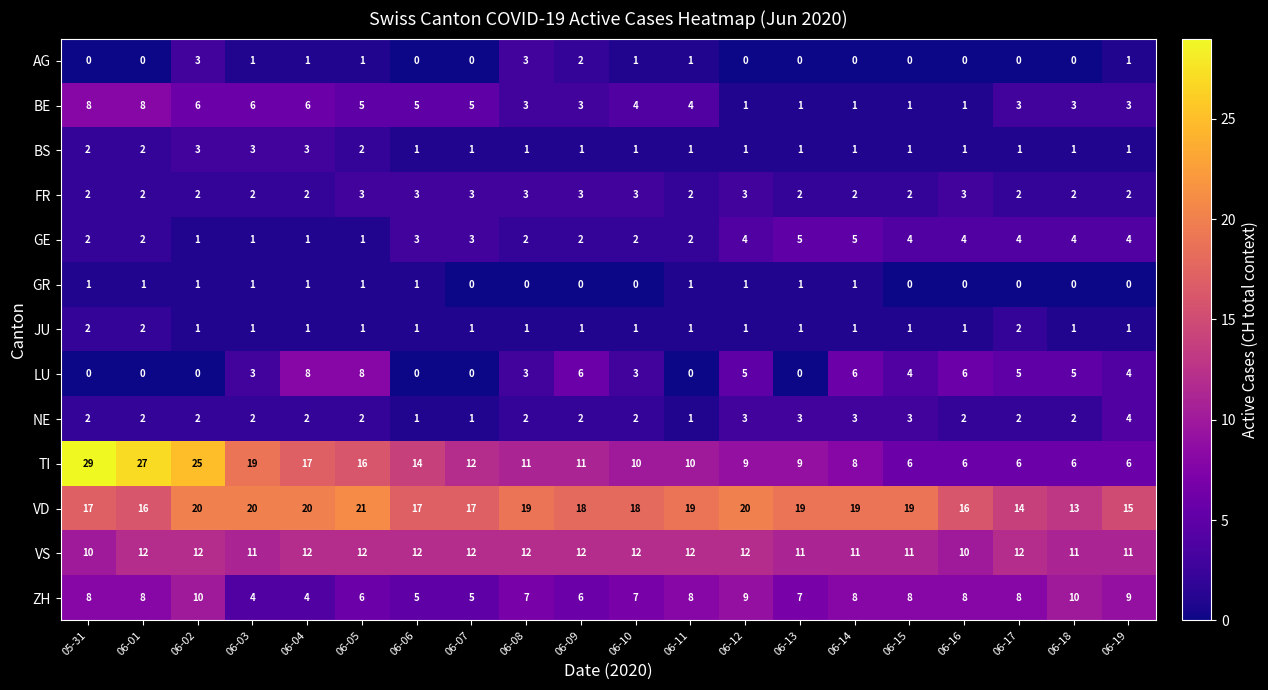

Count the ZH values in the range 6 to 8.

12